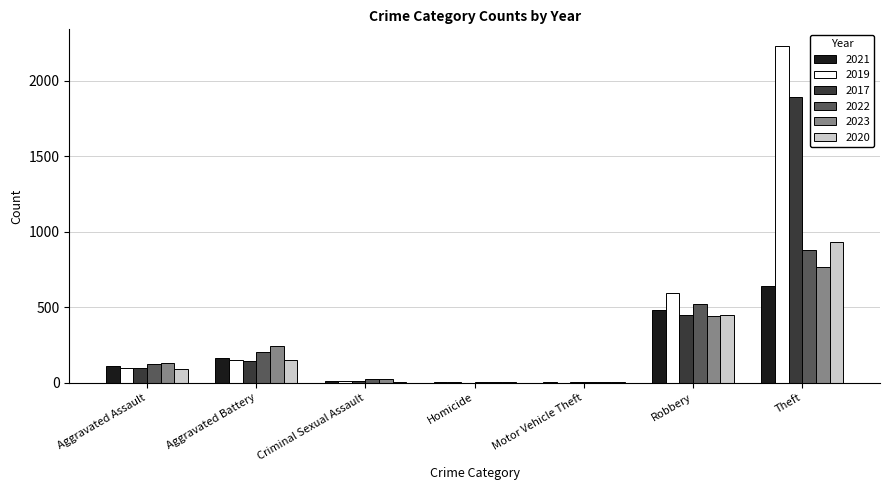

What is the sum of all 2017 values?

2590